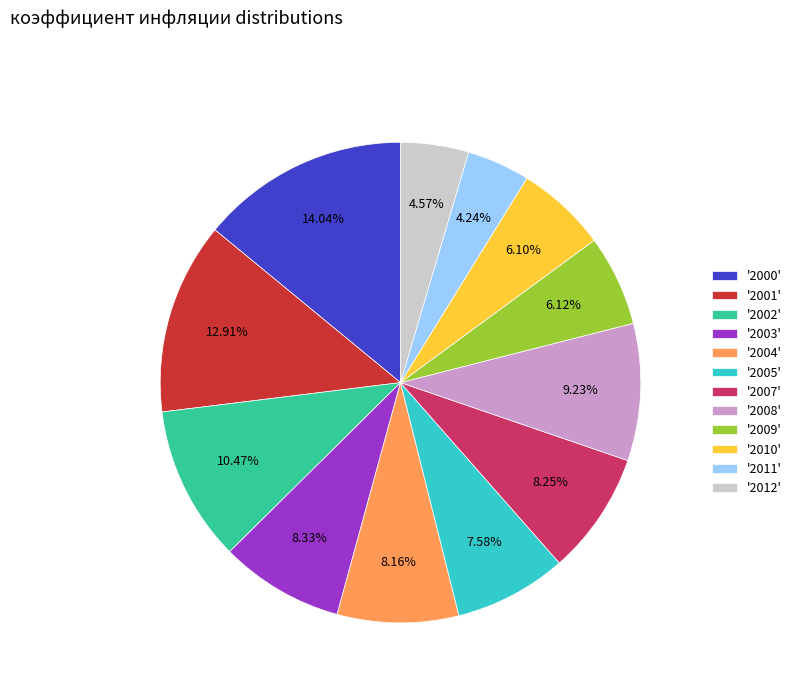

Is there any slice that represents more than half of the pie?

No